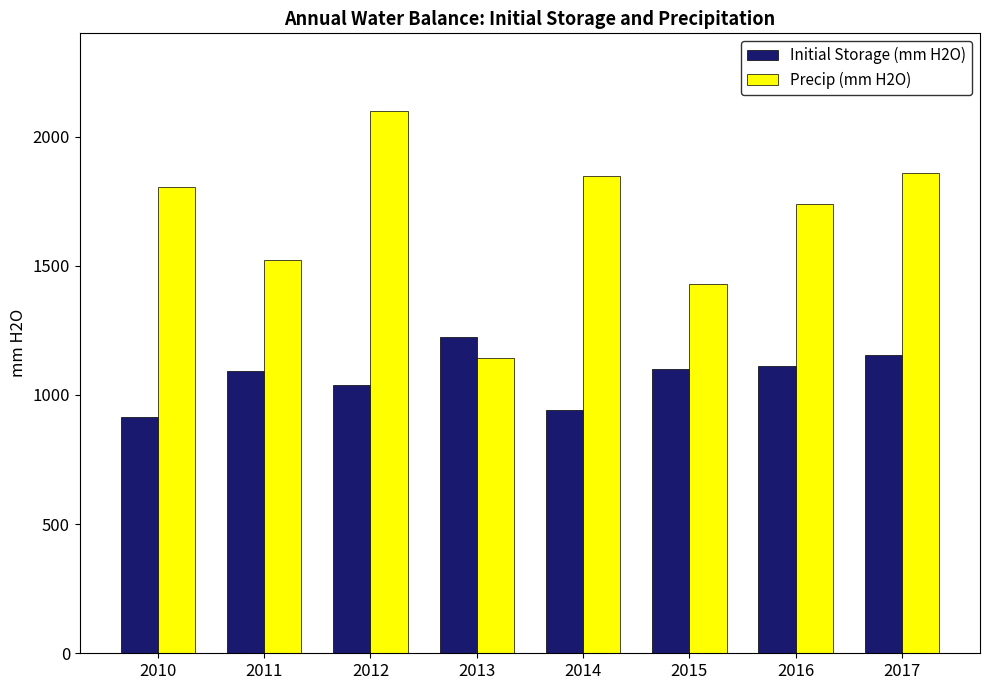

What is the value of the Precip (mm H2O) bar at the 7th from the left?

1738.1